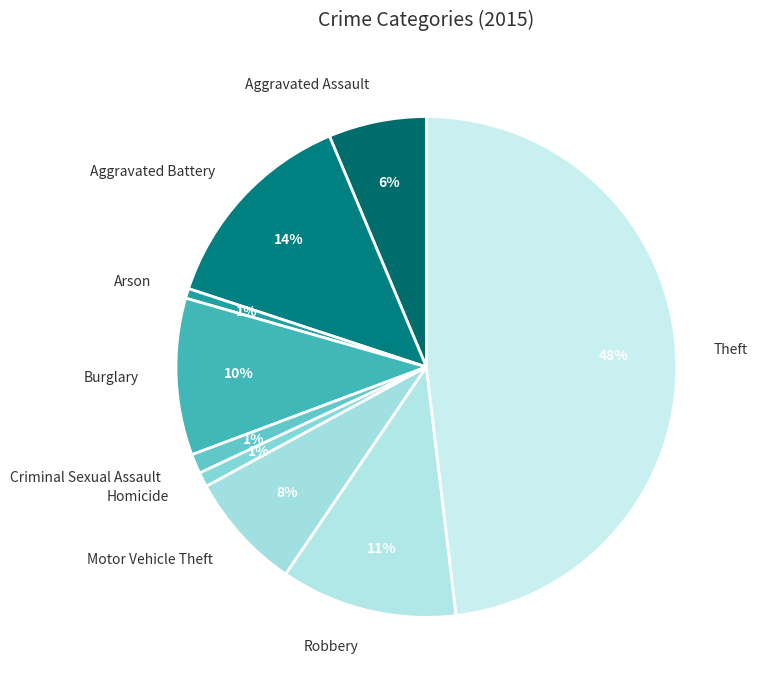

To the nearest percent, what portion does Burglary represent?

10%